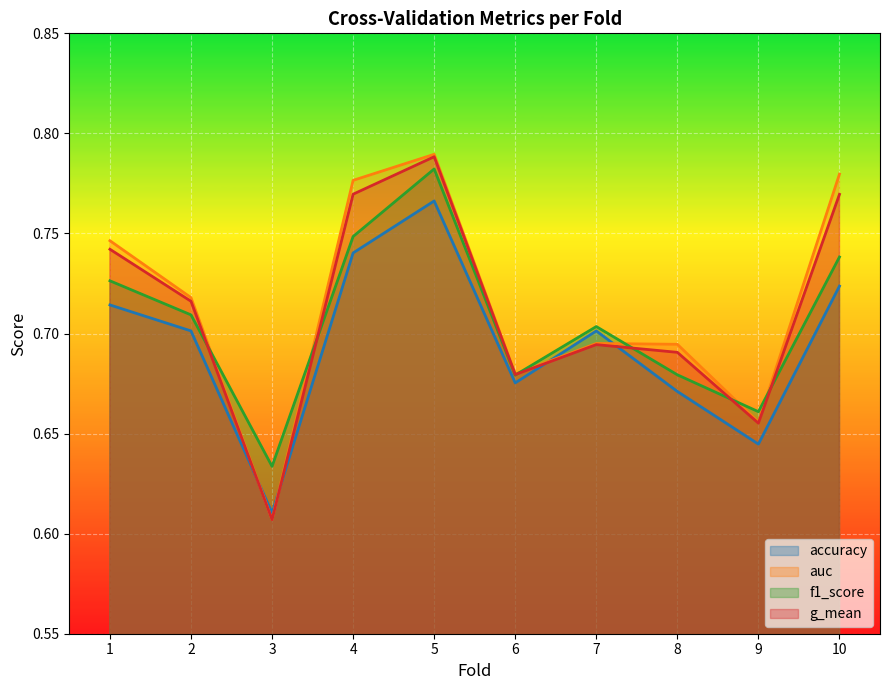

Which has a higher value, 4 or 3?

4